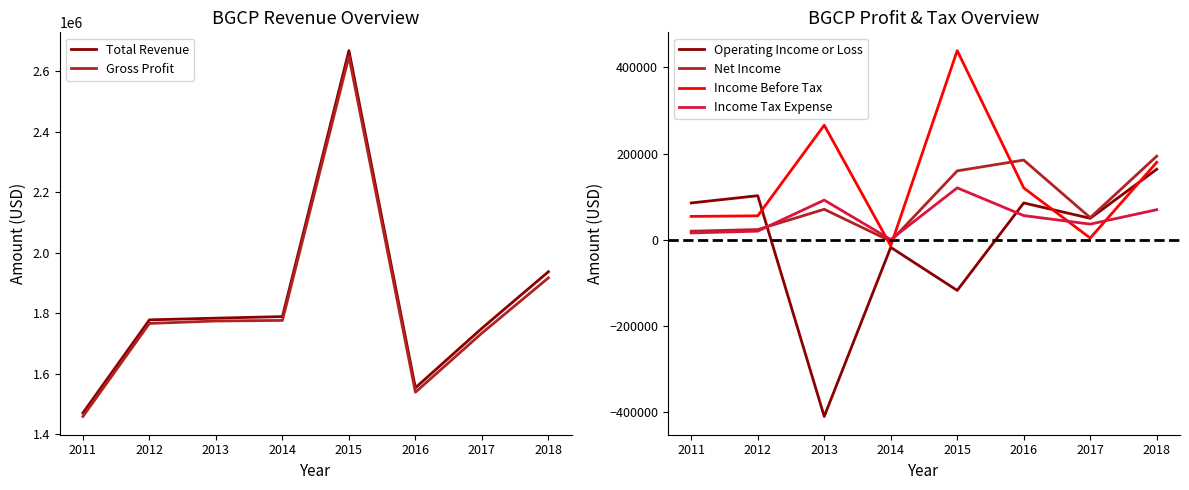

At how many categories does at least one series exceed 345686?

8